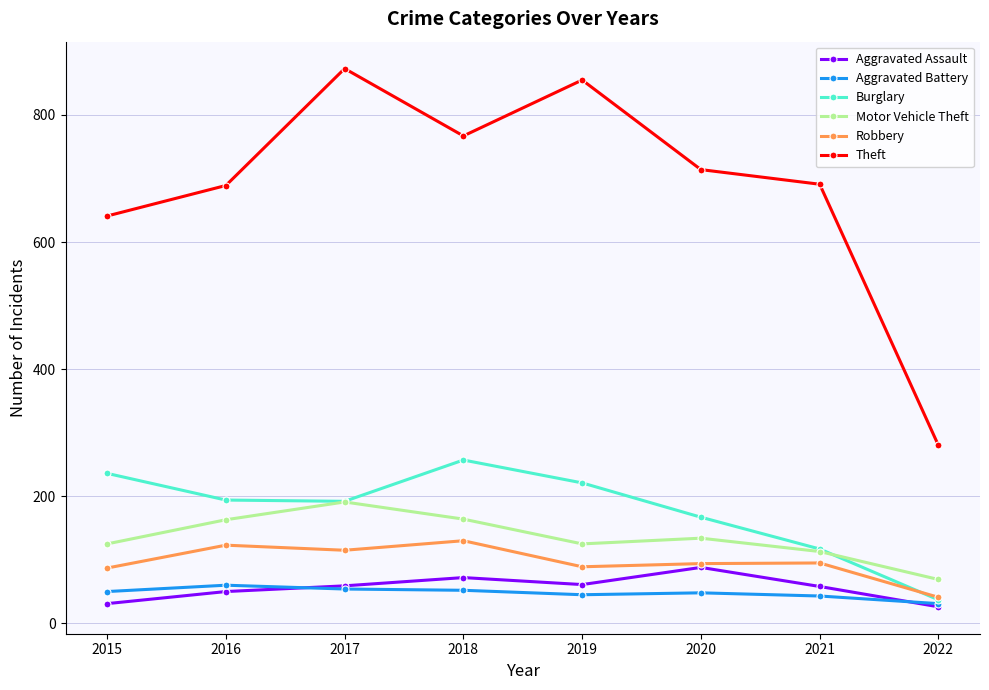

How many interior local valleys does the Theft series have?

1